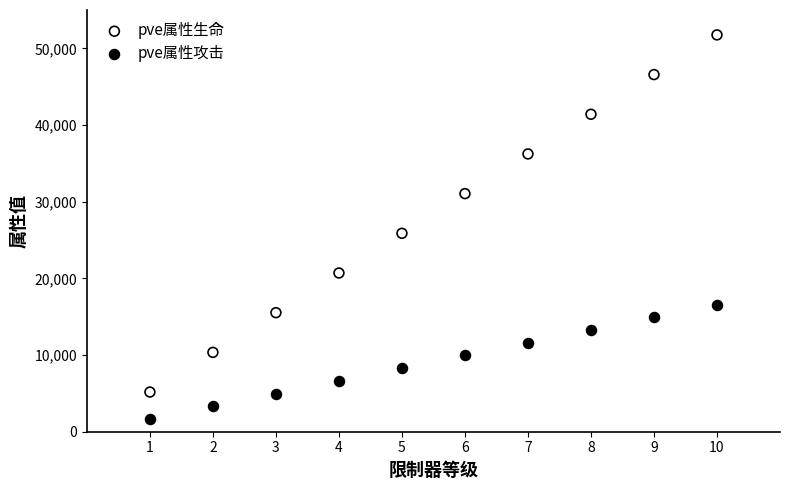

Which series reaches the minimum Y coordinate?

pve属性攻击